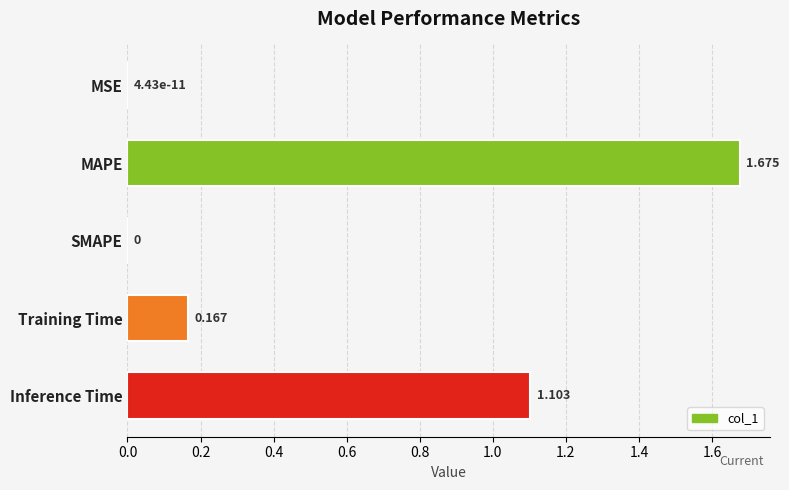

Which category has the highest value across all series?

MAPE